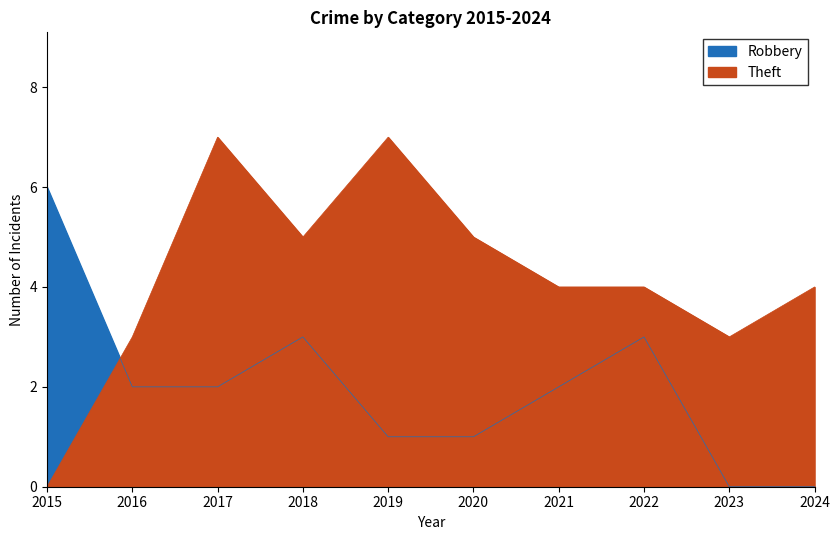

The value of Theft at 2020 is 5. True or false?

True